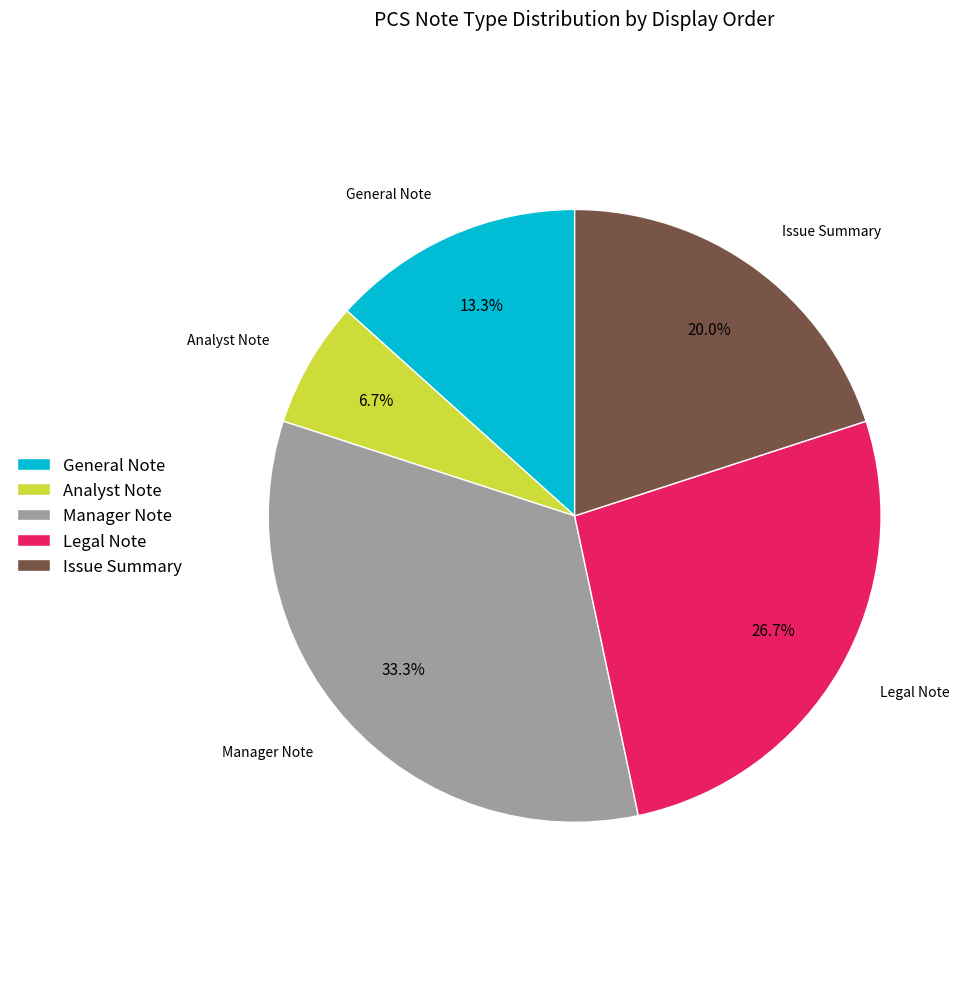

Rank the categories by value from lowest to highest.

Analyst Note, General Note, Issue Summary, Legal Note, Manager Note